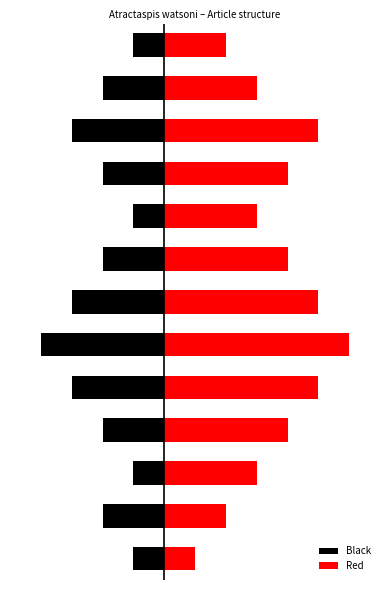

Which has a higher value, 9 or 10?

9